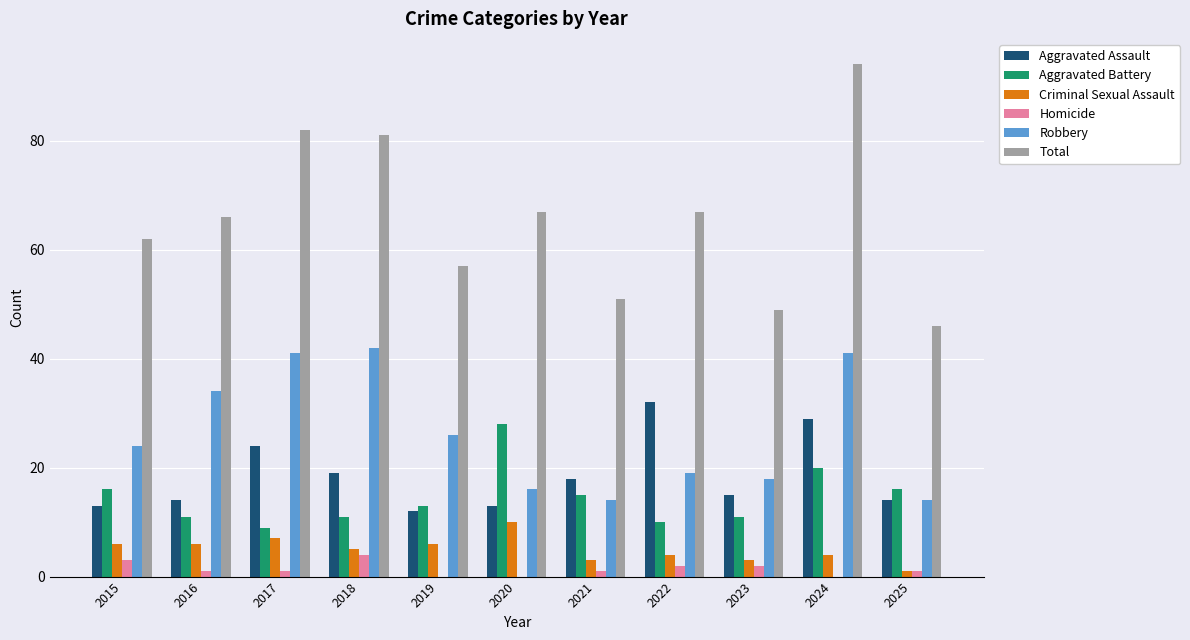

What is the sum of the Total values at 2022 and 2023?

116